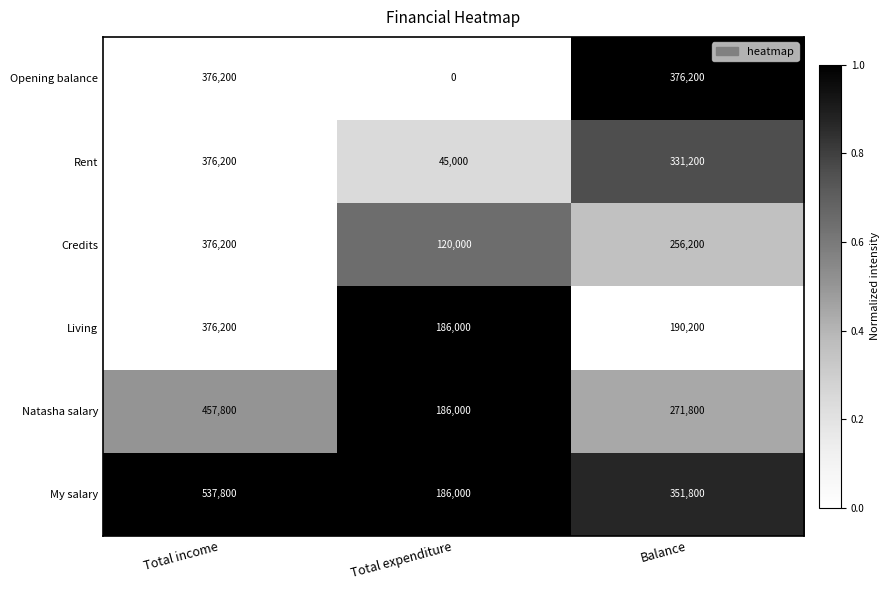

How many series are shown in this chart?

6